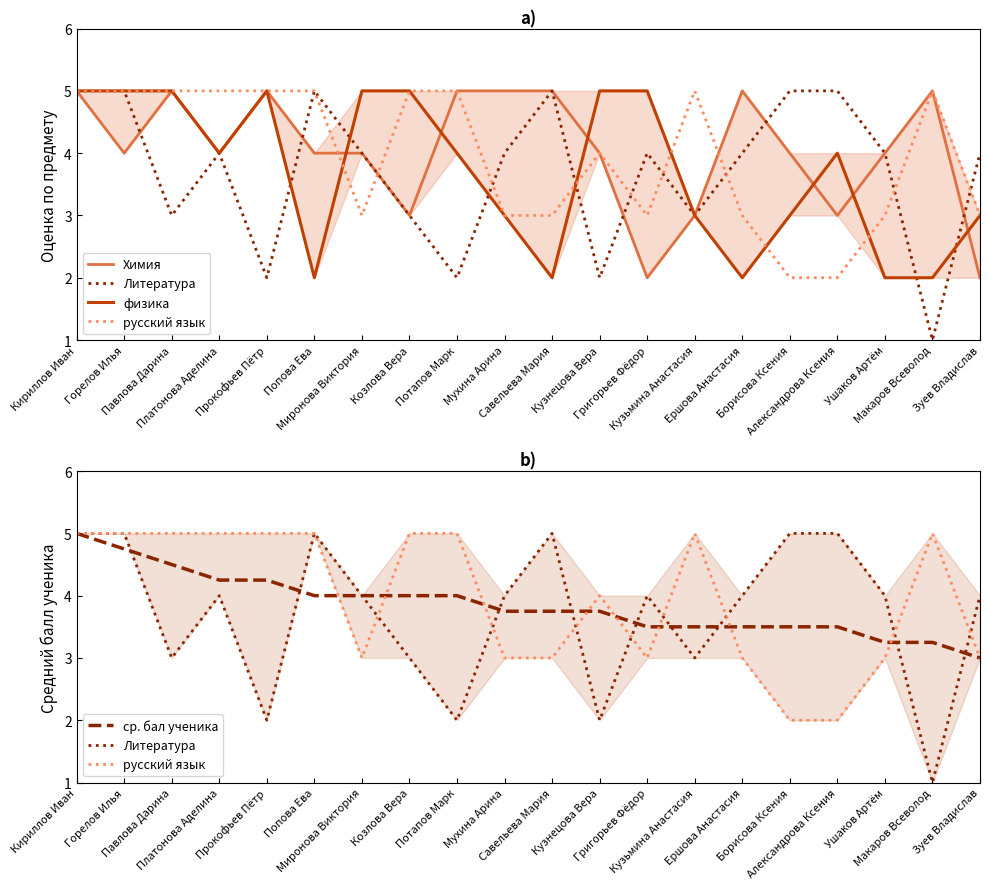

At how many categories does at least one series exceed 1?

20